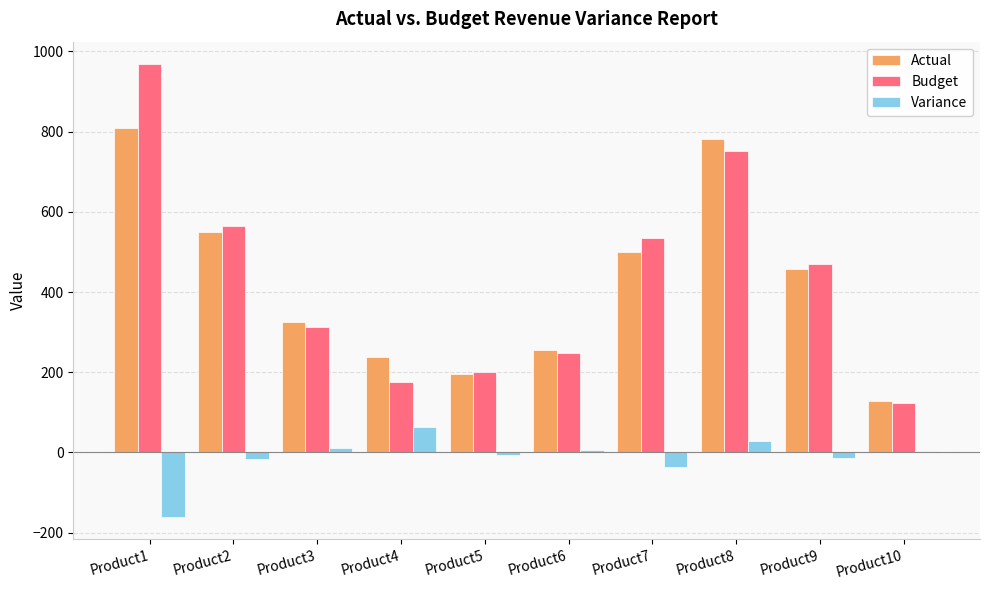

What is the highest value of the Variance series?

64.0